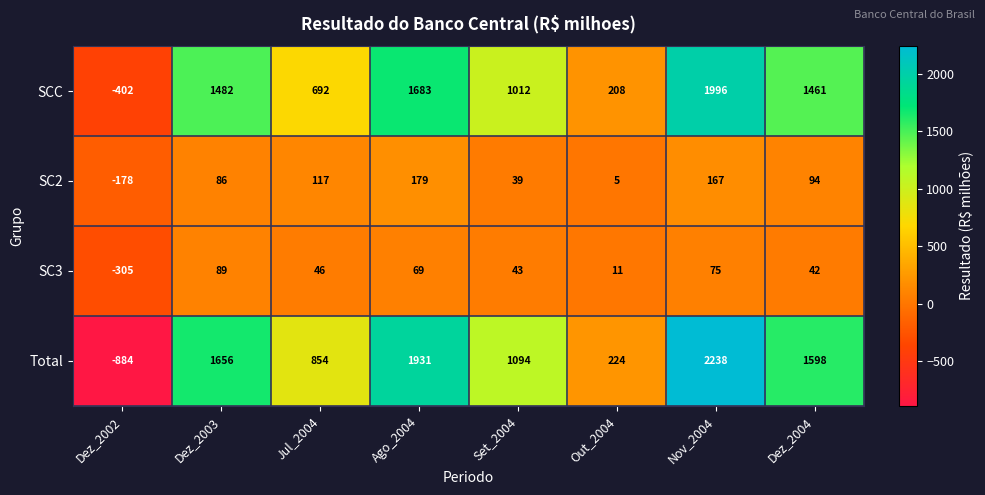

What is the sum of all SCC values?

8132